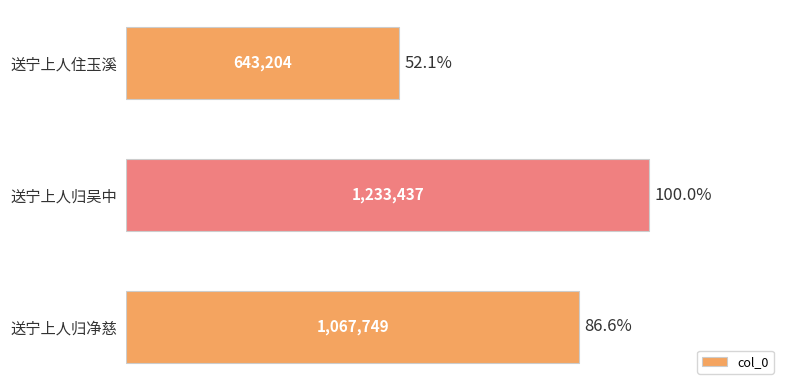

Which label corresponds to the largest value in the chart?

送宁上人归吴中